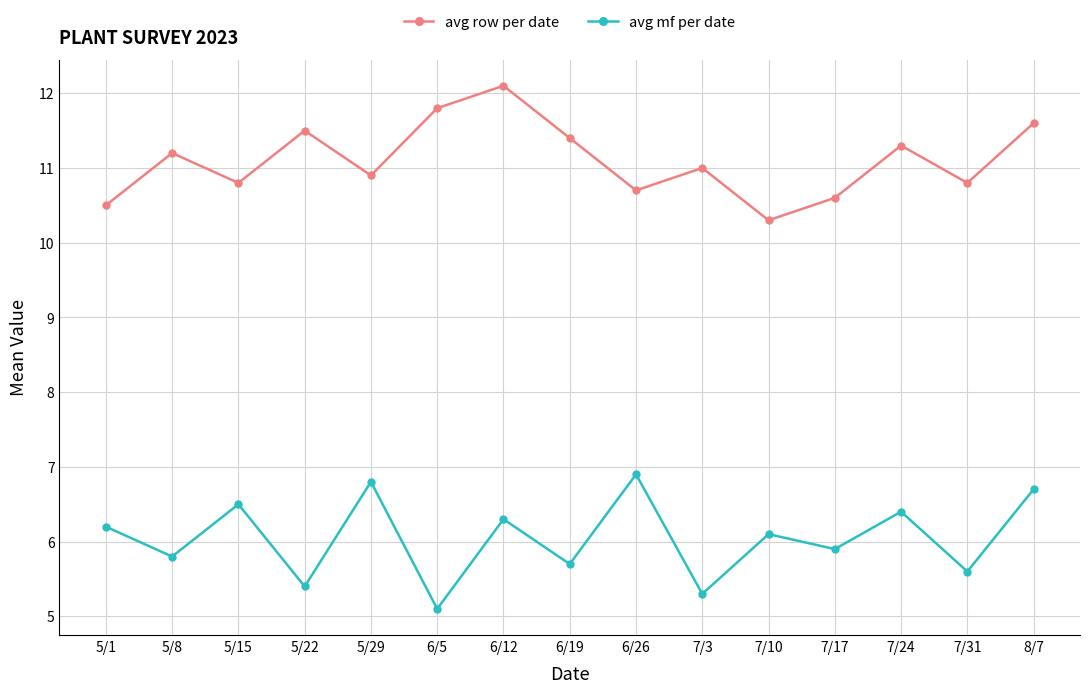

In avg row per date, how many points are higher than both neighbors (excluding endpoints)?

5